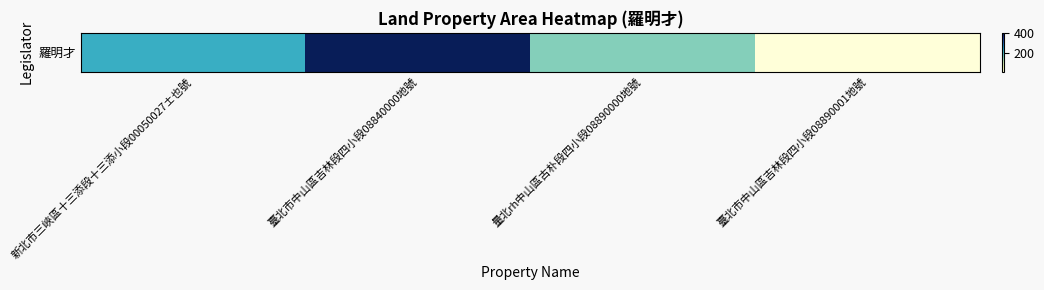

Which label corresponds to the largest value in the chart?

臺北市中山區吉林段四小段08840000地號